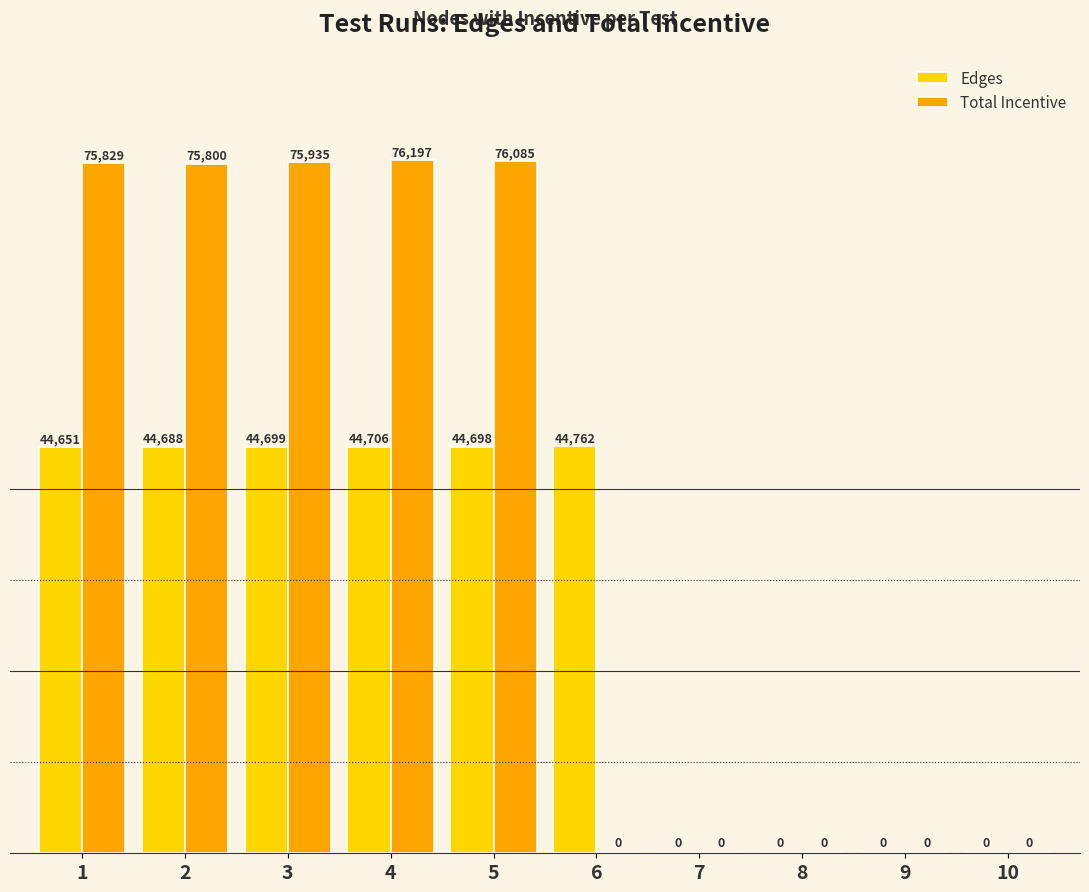

Count the number of categories in the chart.

10